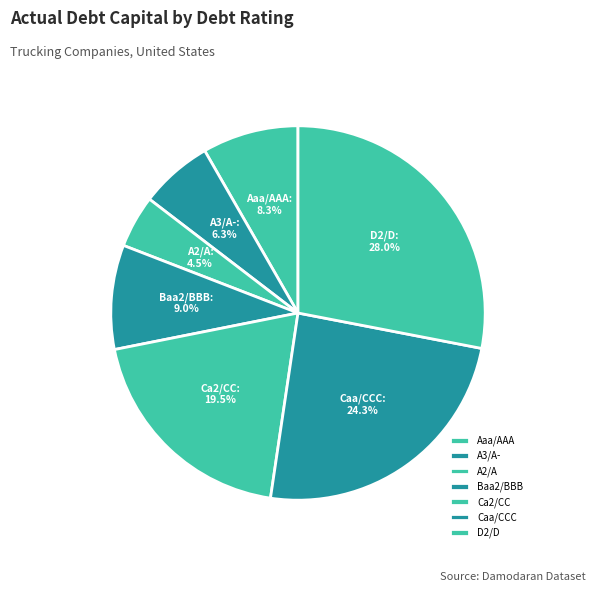

To the nearest percent, what portion does Aaa/AAA represent?

8%